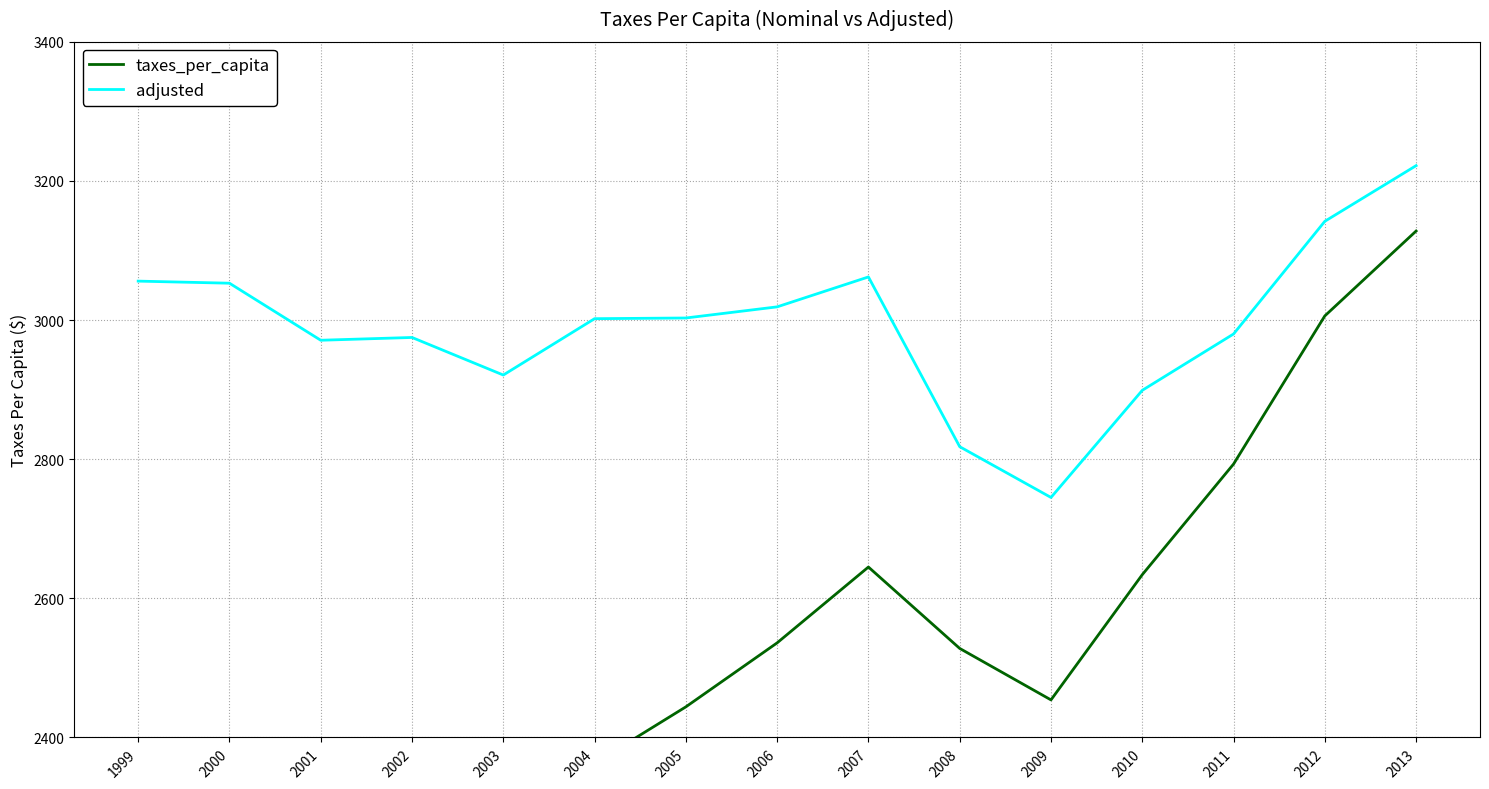

The adjusted series shows 3019 at 2006. True or false?

True